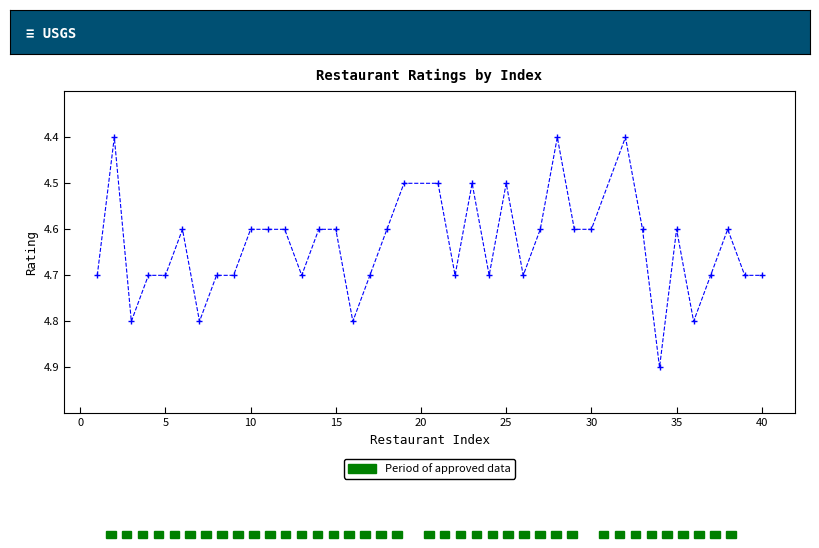

What is the difference between the maximum and minimum values?

0.5